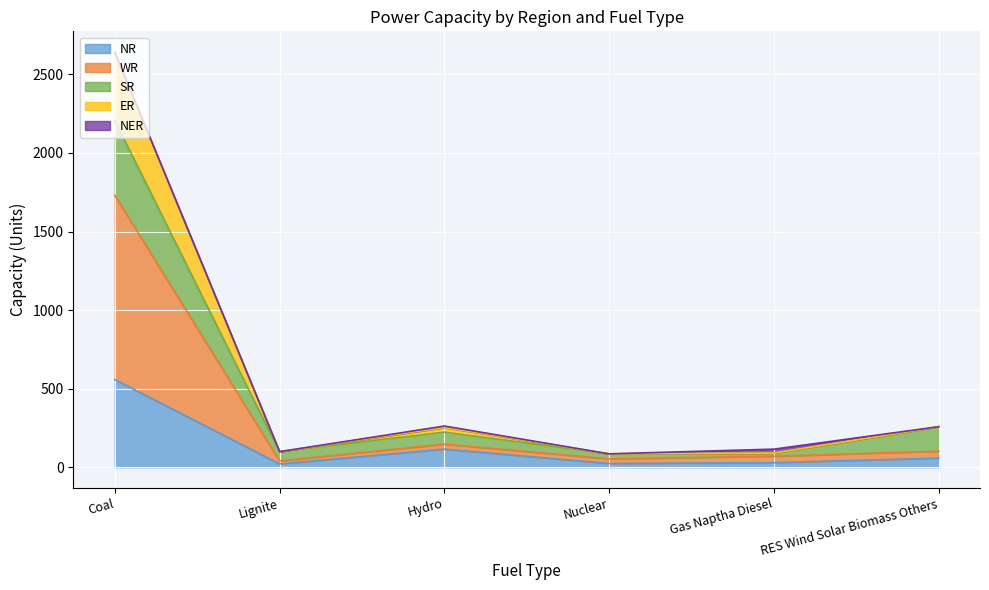

What is the difference between the highest and lowest values at Hydro?

147